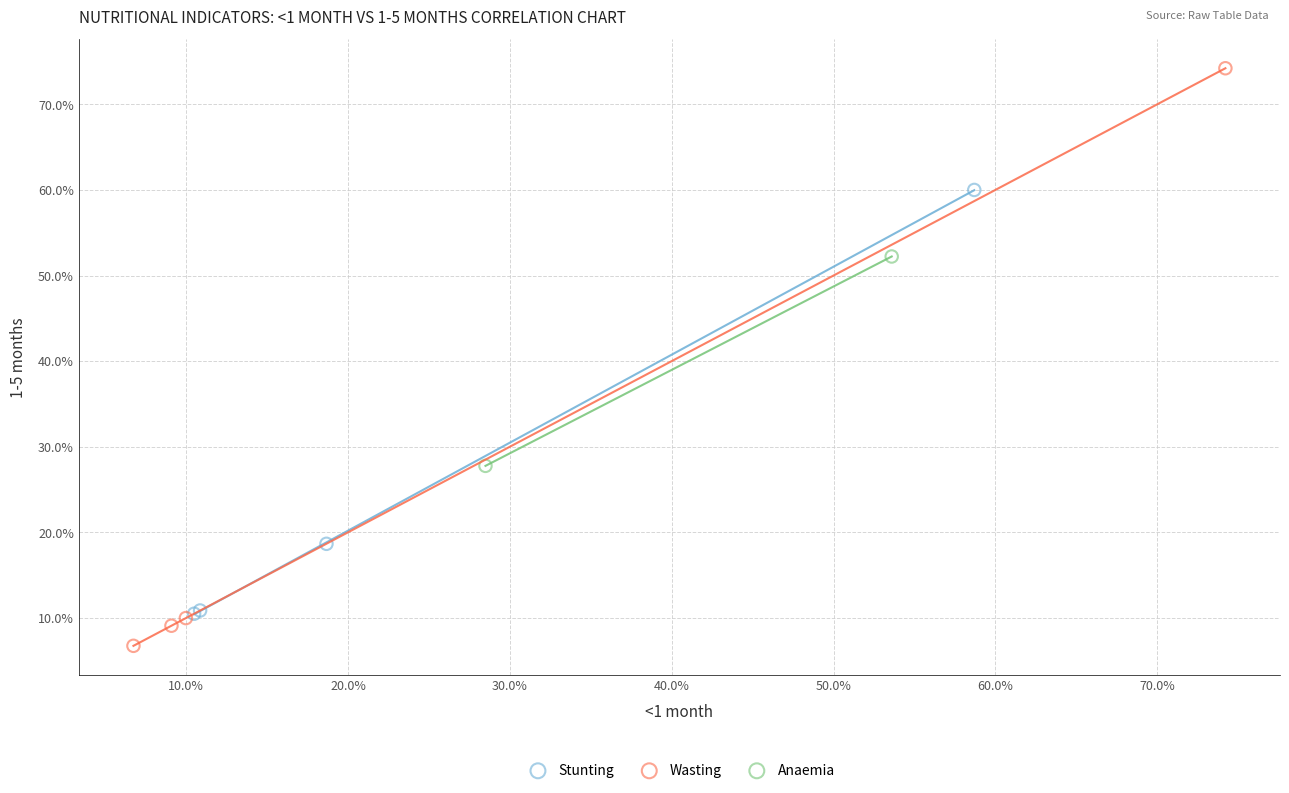

Which series contains the lowest Y value?

Wasting